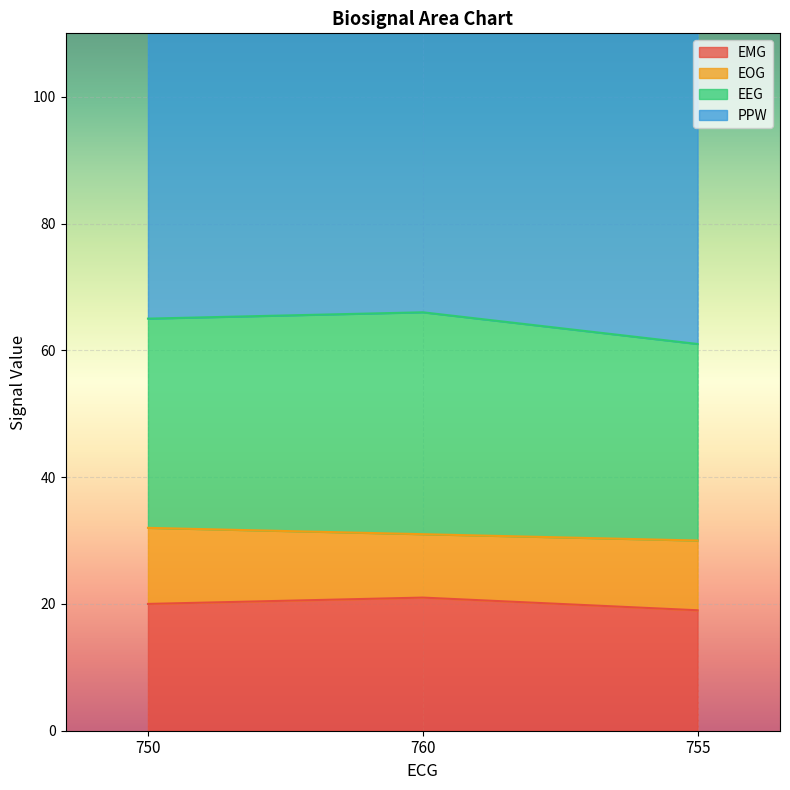

What is the sum of all EMG values?

60